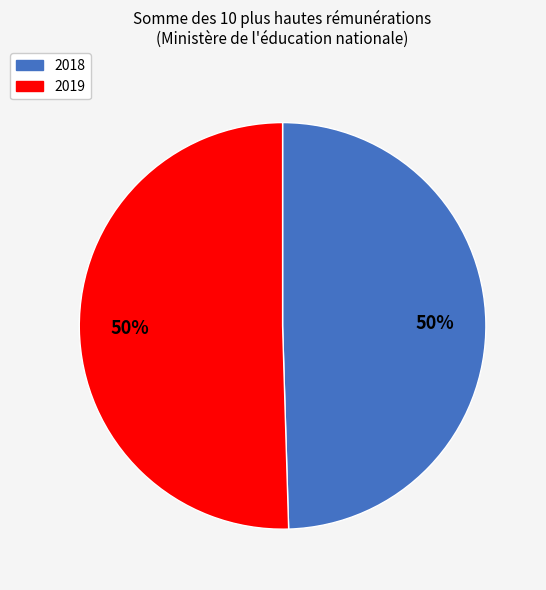

True or false: 2018 accounts for 50% of the total.

True